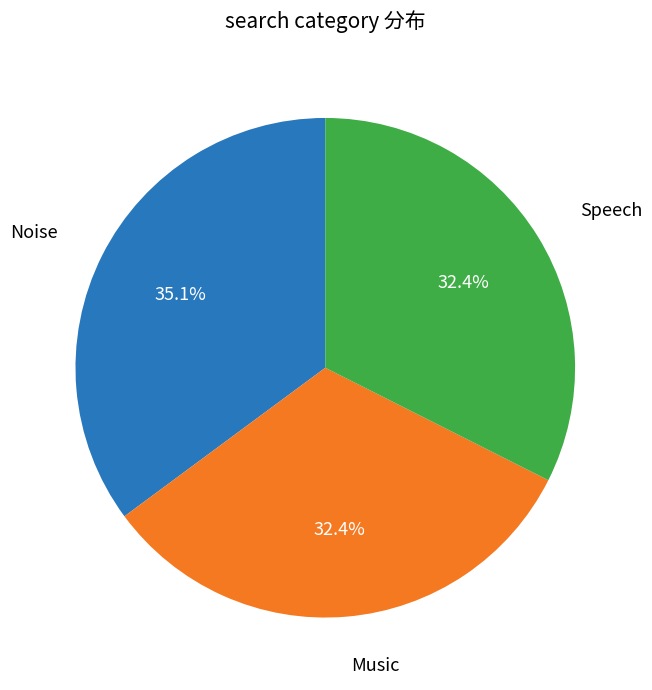

Is the sum of Noise and Speech greater than half?

Yes